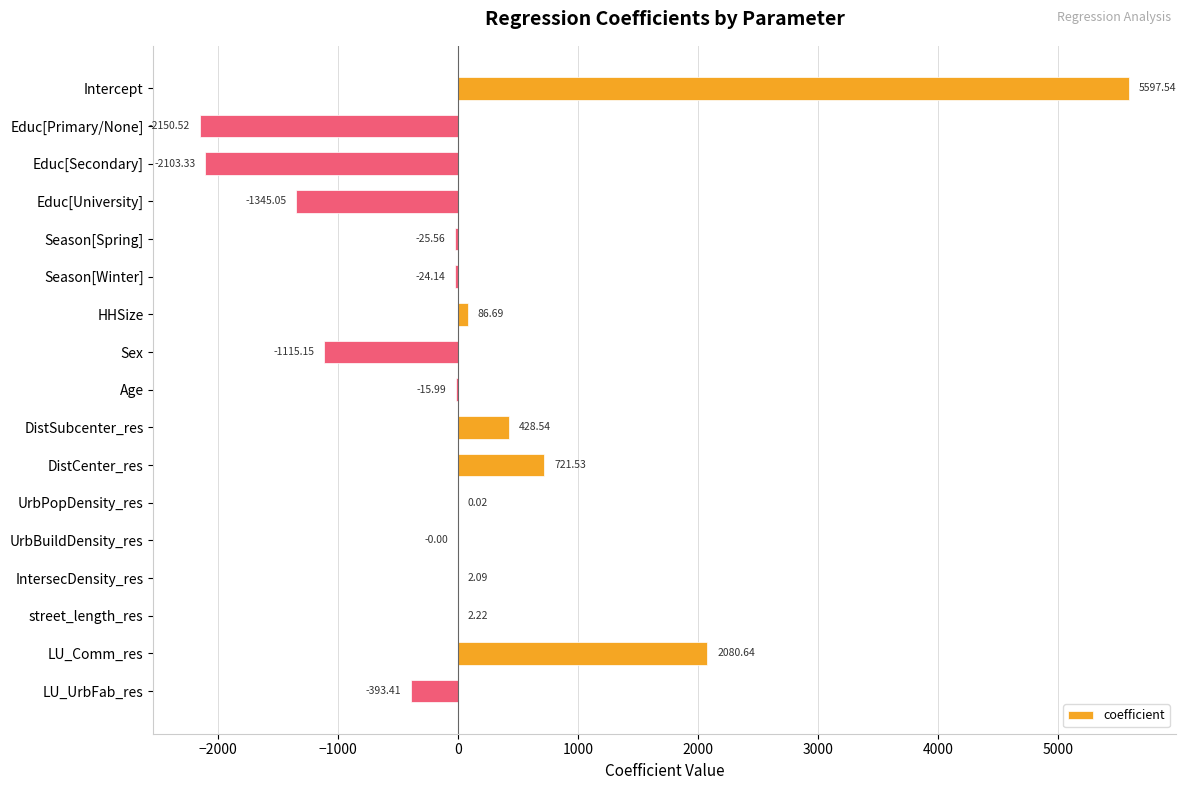

How many data points does each series have?

17